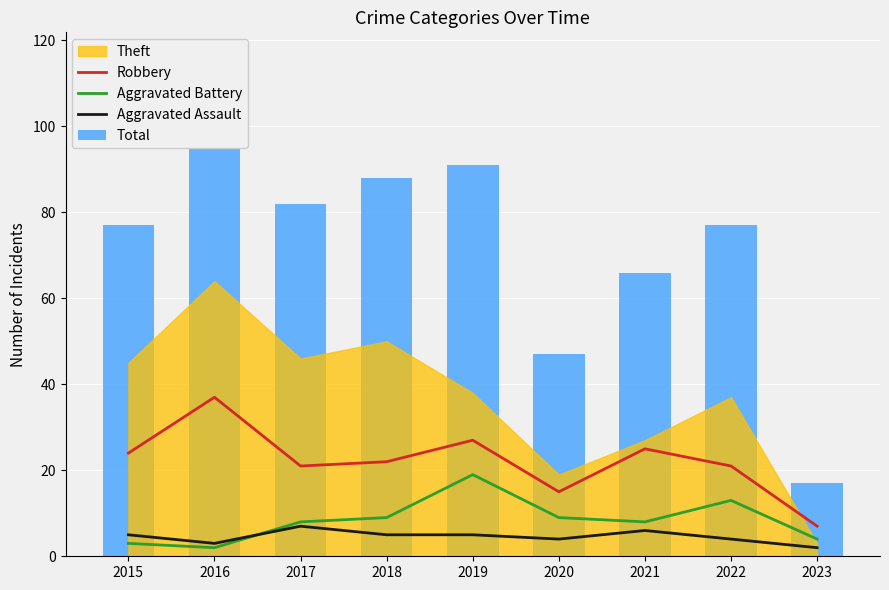

At which label does Total first exceed 77?

2016